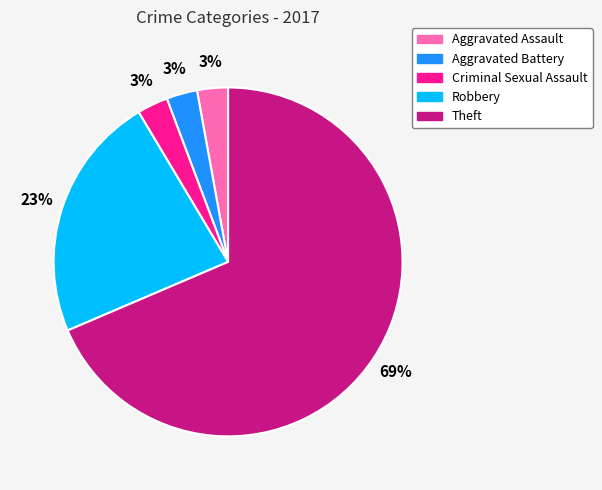

How many segments does this pie chart have?

5